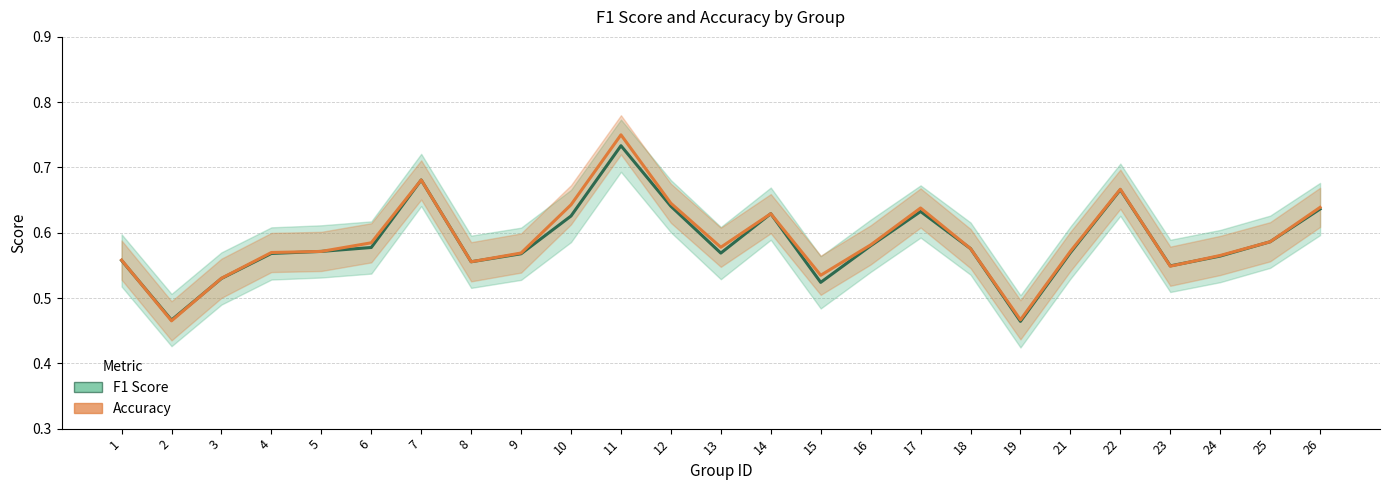

Which series has the largest total across all categories?

Accuracy